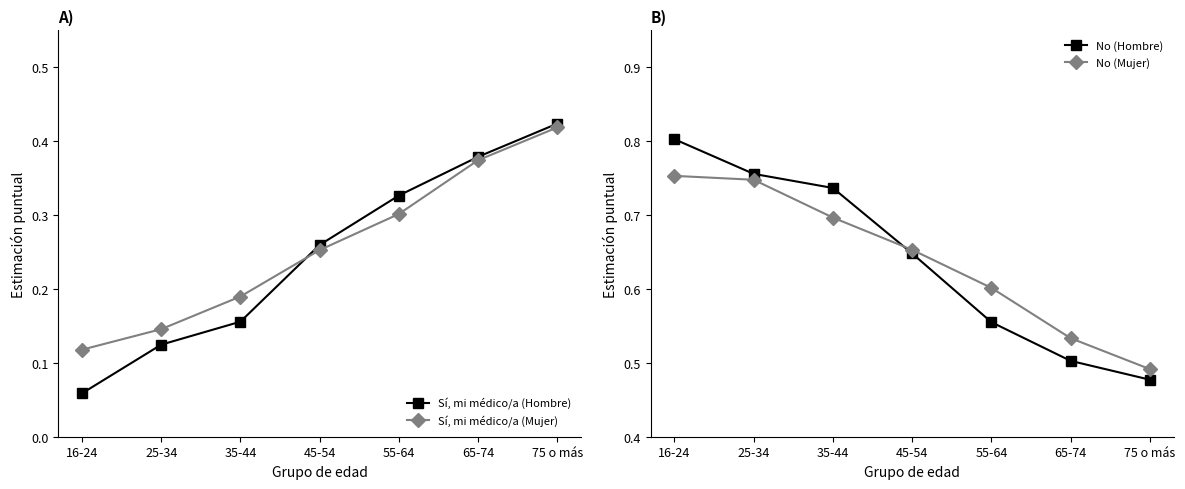

Rank the categories by Sí, mi médico/a (Hombre) value from highest to lowest.

75 o más, 65-74, 55-64, 45-54, 35-44, 25-34, 16-24